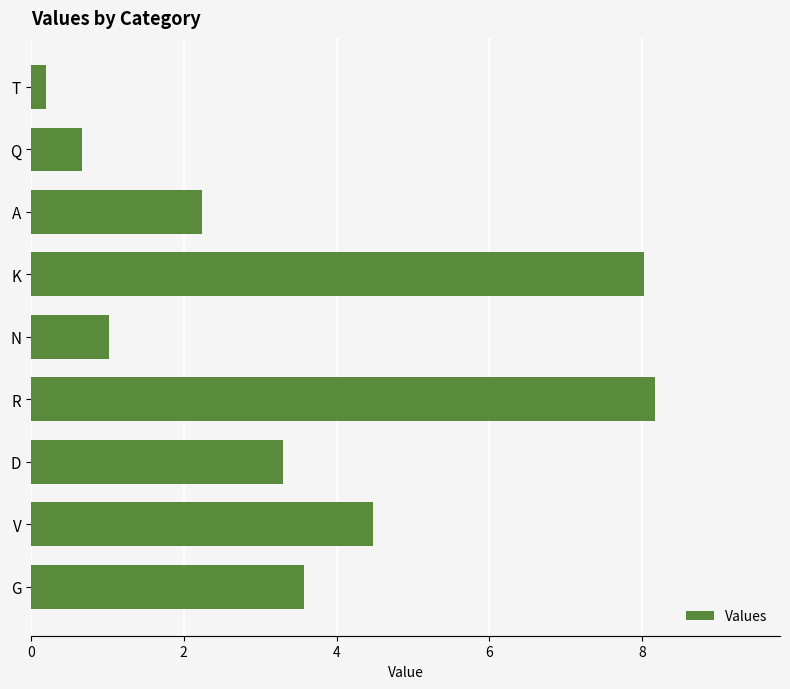

True or false: the data shows 0.2 at T.

True